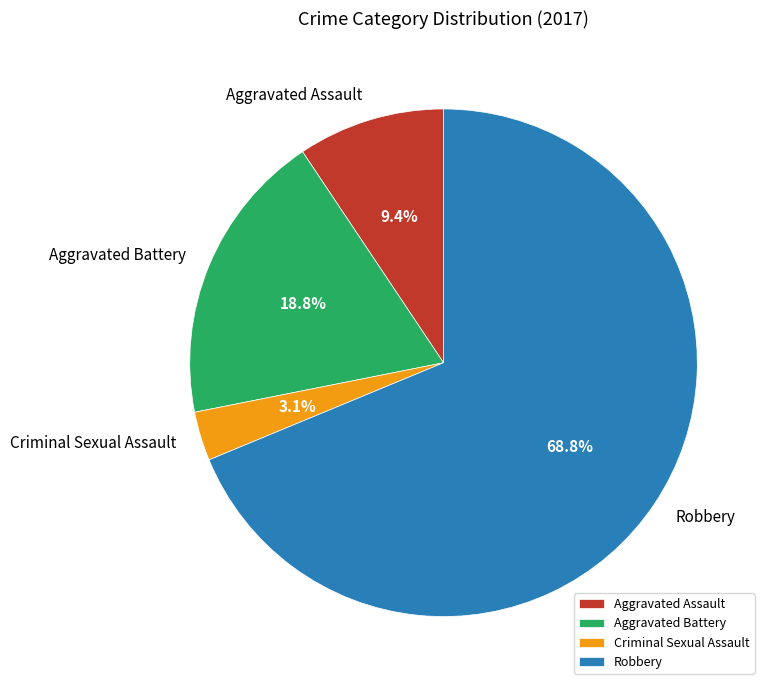

True or false: Criminal Sexual Assault accounts for 15% of the total.

False